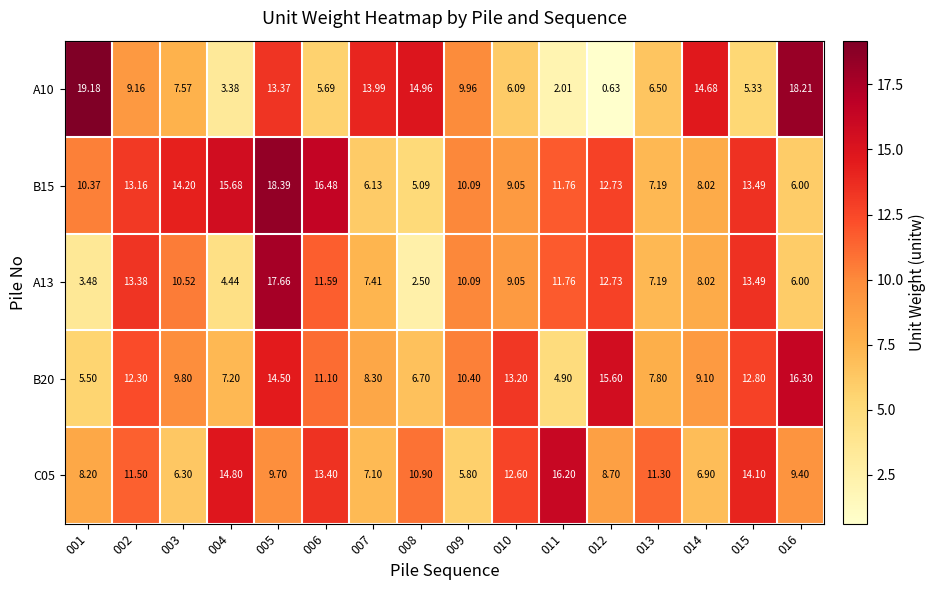

Rank the series by their maximum value, from lowest to highest.

C05, B20, A13, B15, A10